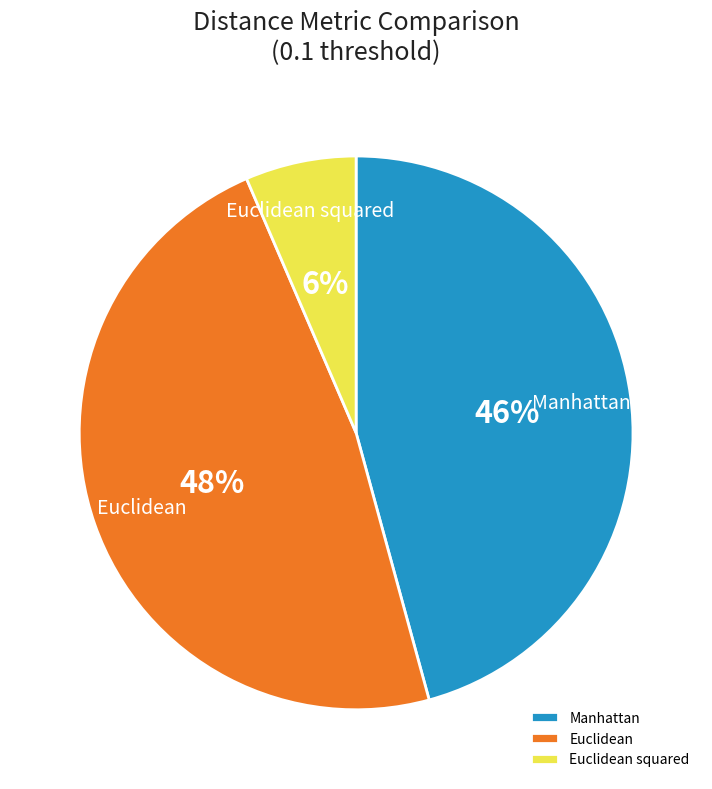

Which category has the biggest portion of the pie?

Euclidean